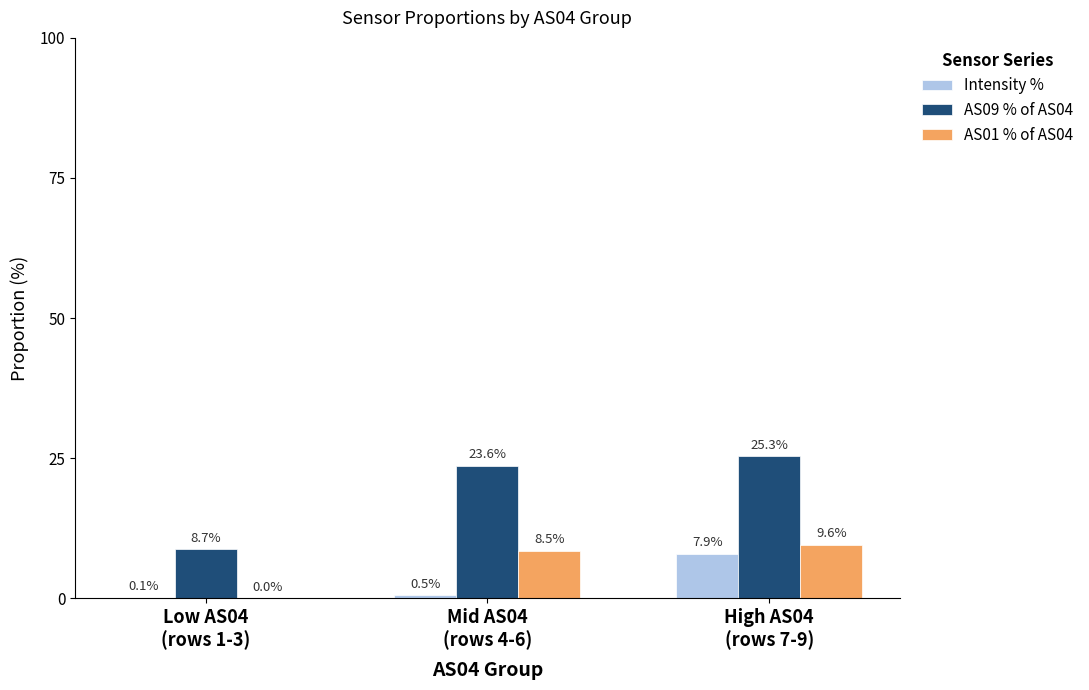

What is the maximum value for AS09 % of AS04?

25.3